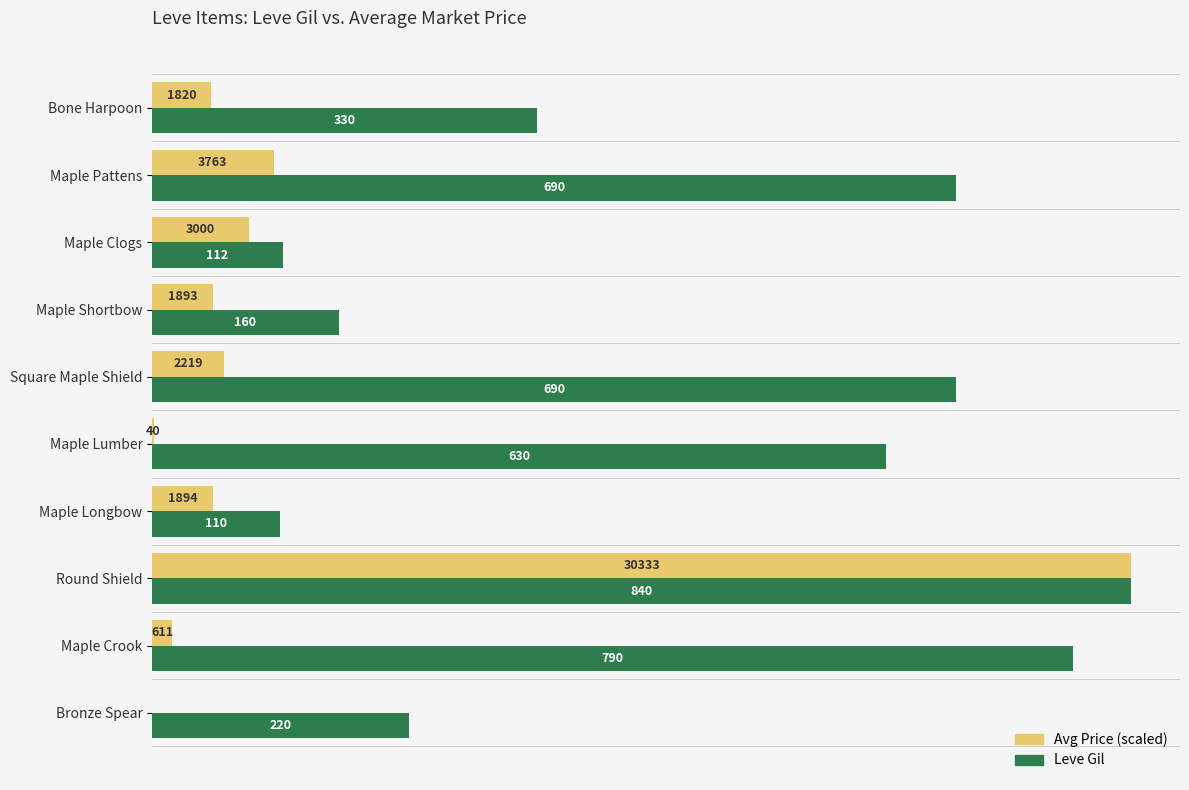

Which series has the largest total across all categories?

Leve Gil